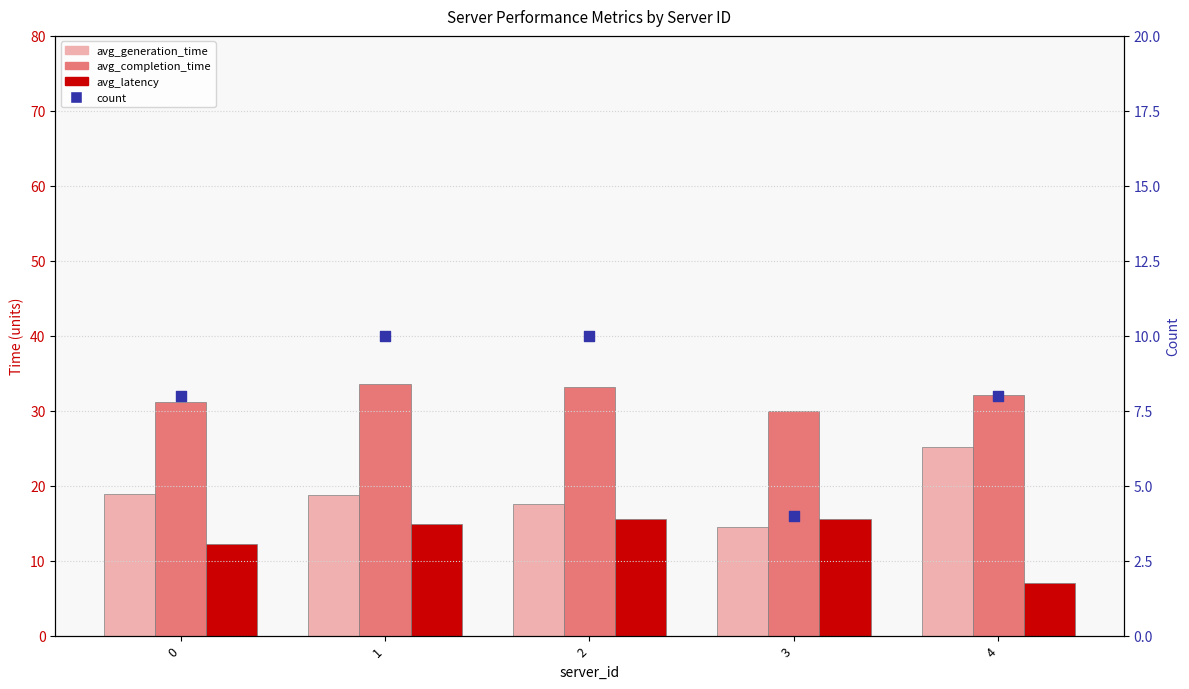

At which category is the sum across all series the highest?

1